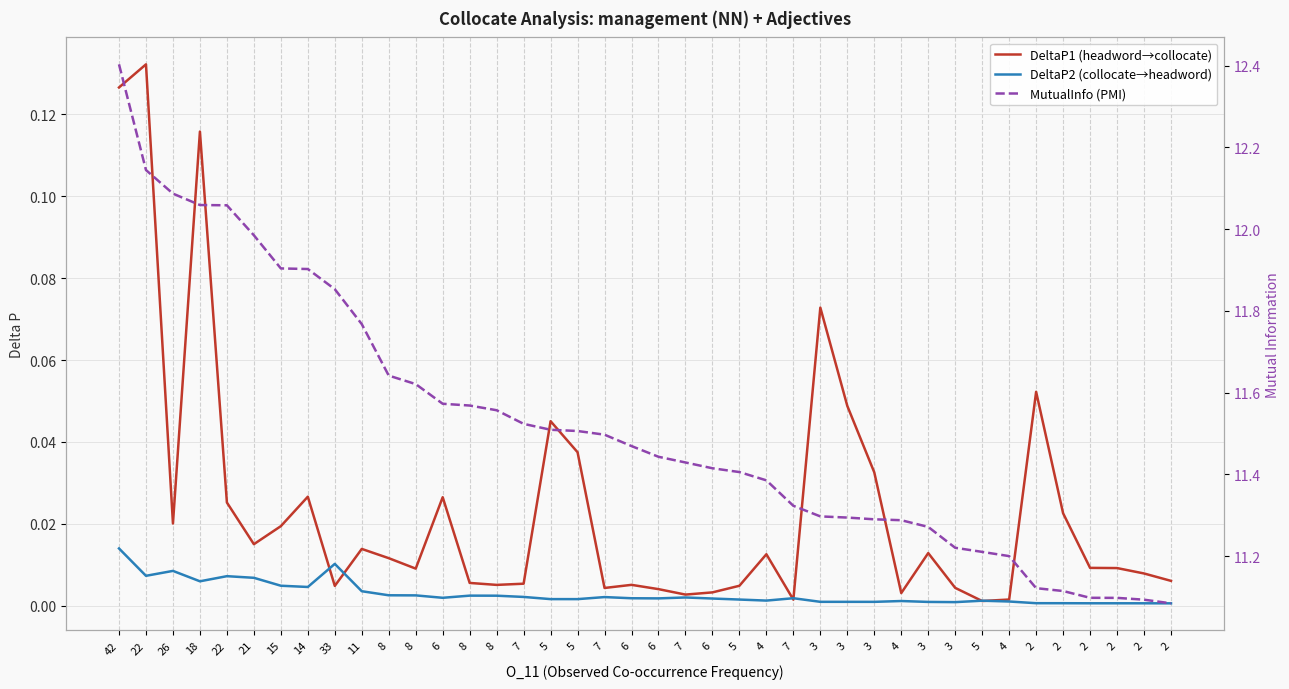

Rank the series by their maximum value, from lowest to highest.

DeltaP2 (collocate→headword), DeltaP1 (headword→collocate), MutualInfo (PMI)